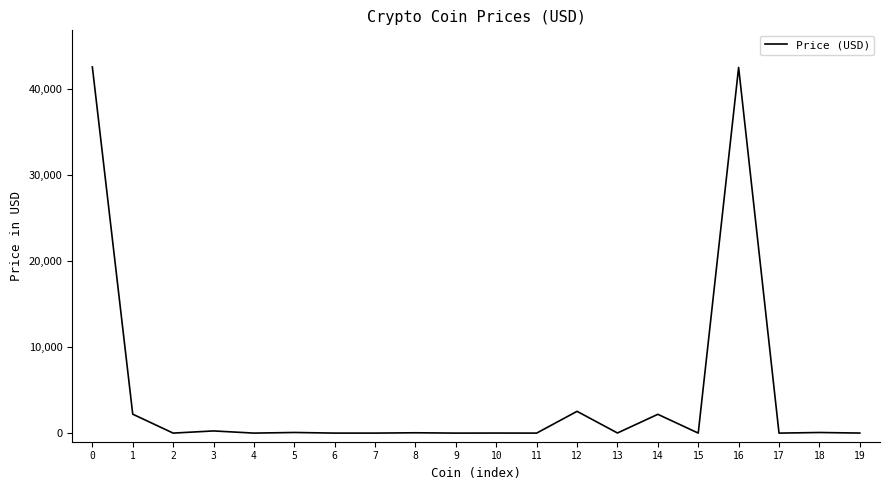

How many lines are shown in the chart?

1